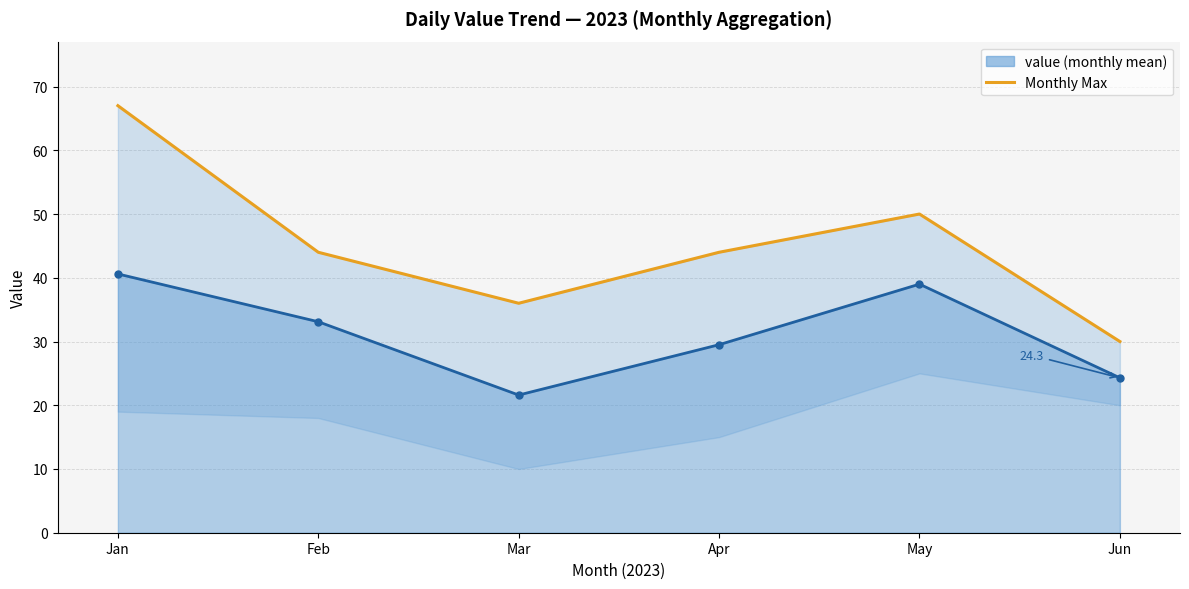

Rank the categories by value from highest to lowest.

Jan, May, Feb, Apr, Mar, Jun